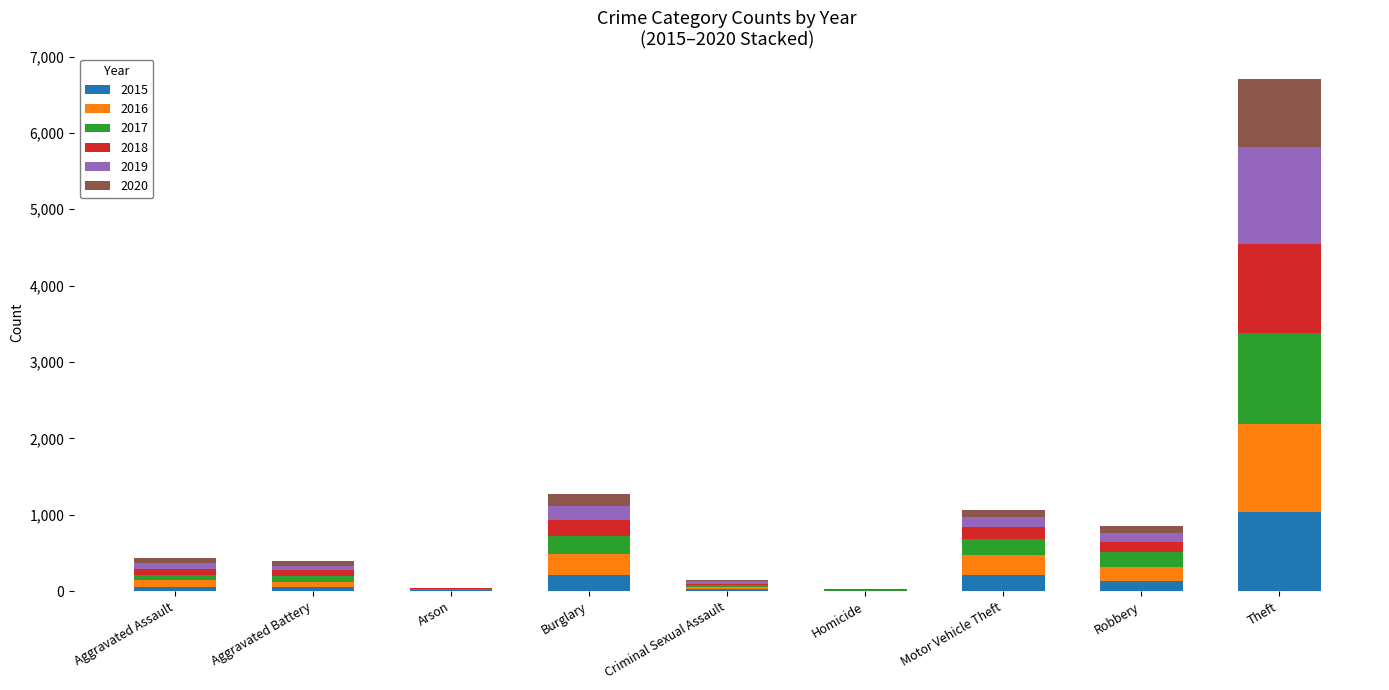

How many categories are shown in the chart?

9